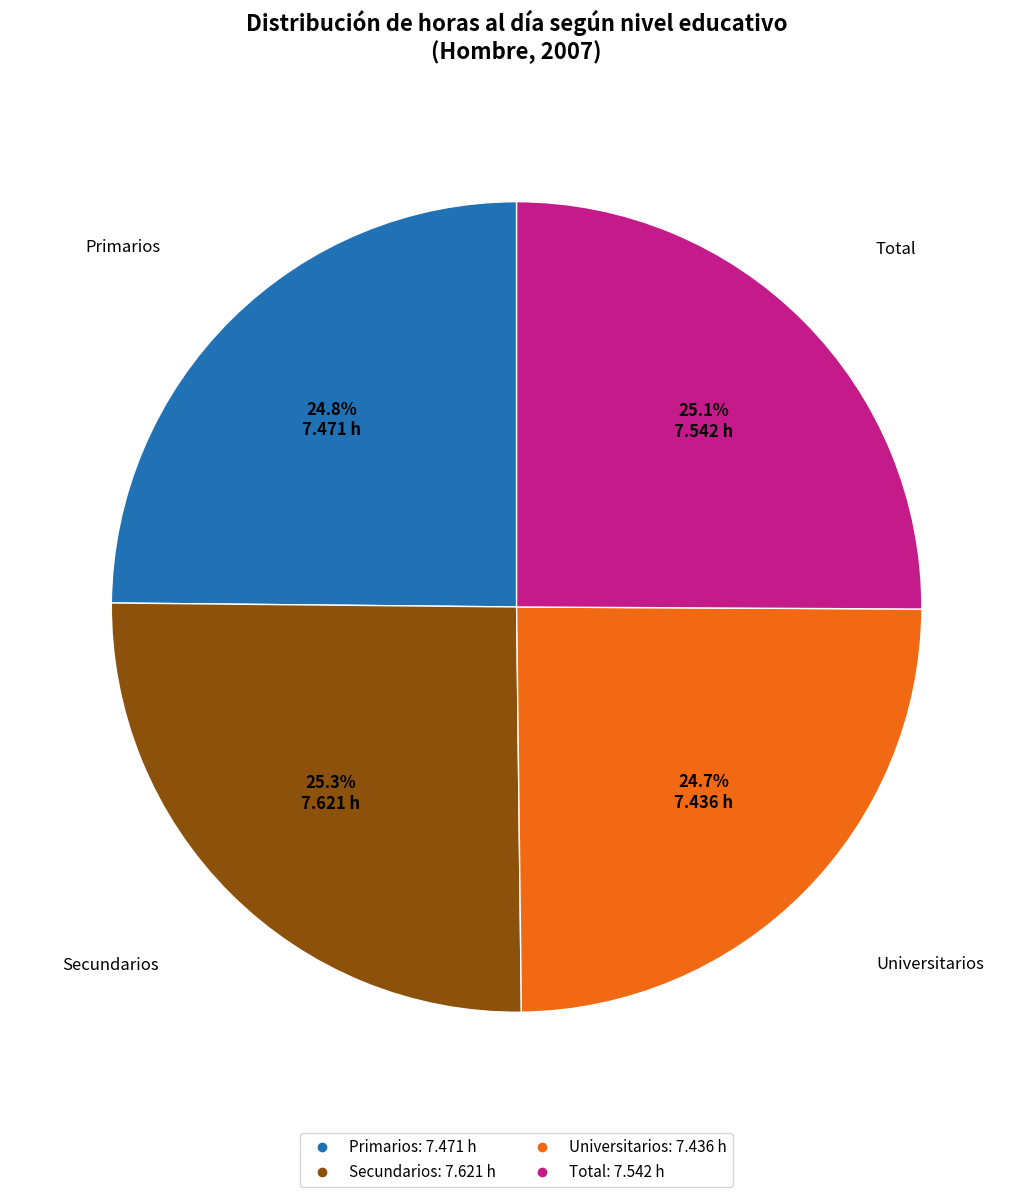

The Primarios slice represents 14% of the pie. True or false?

False